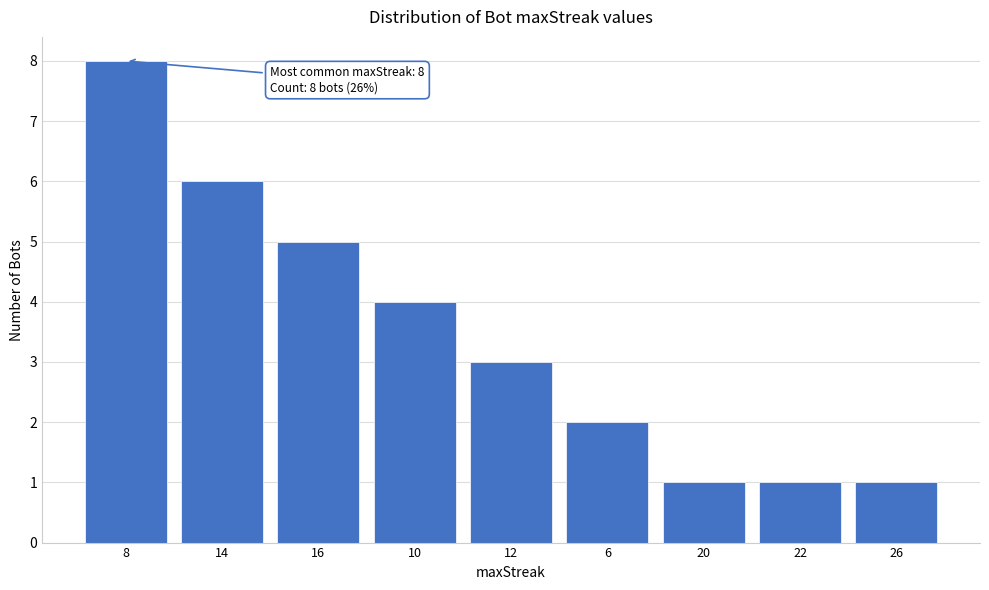

Reading left to right, what are all the values shown in this chart?

8=8	14=6	16=5	10=4	12=3	6=2	20=1	22=1	26=1